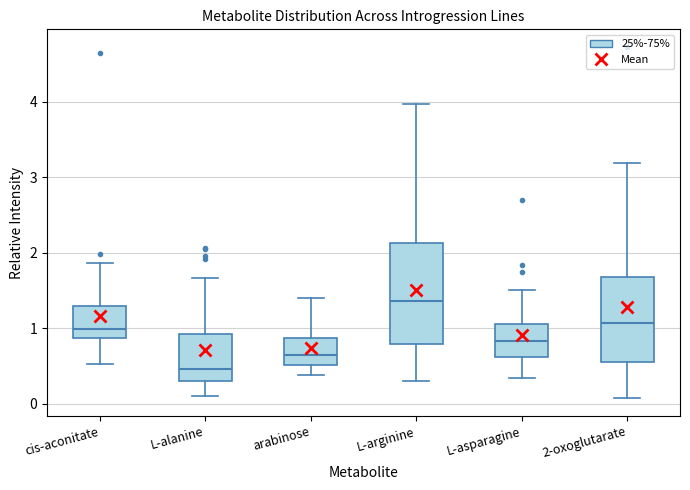

Which box has the highest median line?

L-arginine